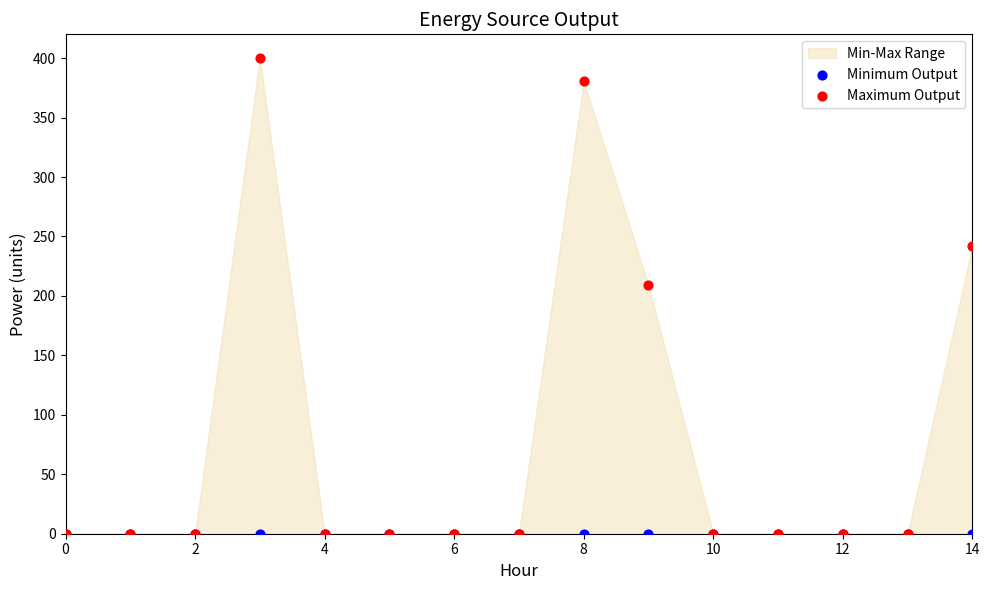

Across all series, what Y value is closest to 200?

209